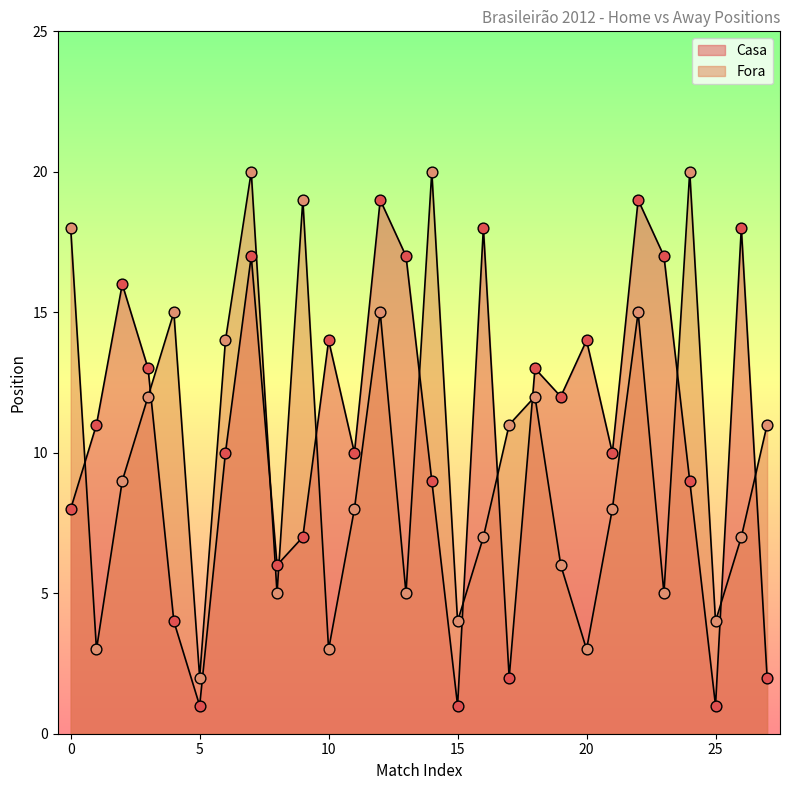

Is the value of Fora at 15 greater than the value of Casa at 23?

No